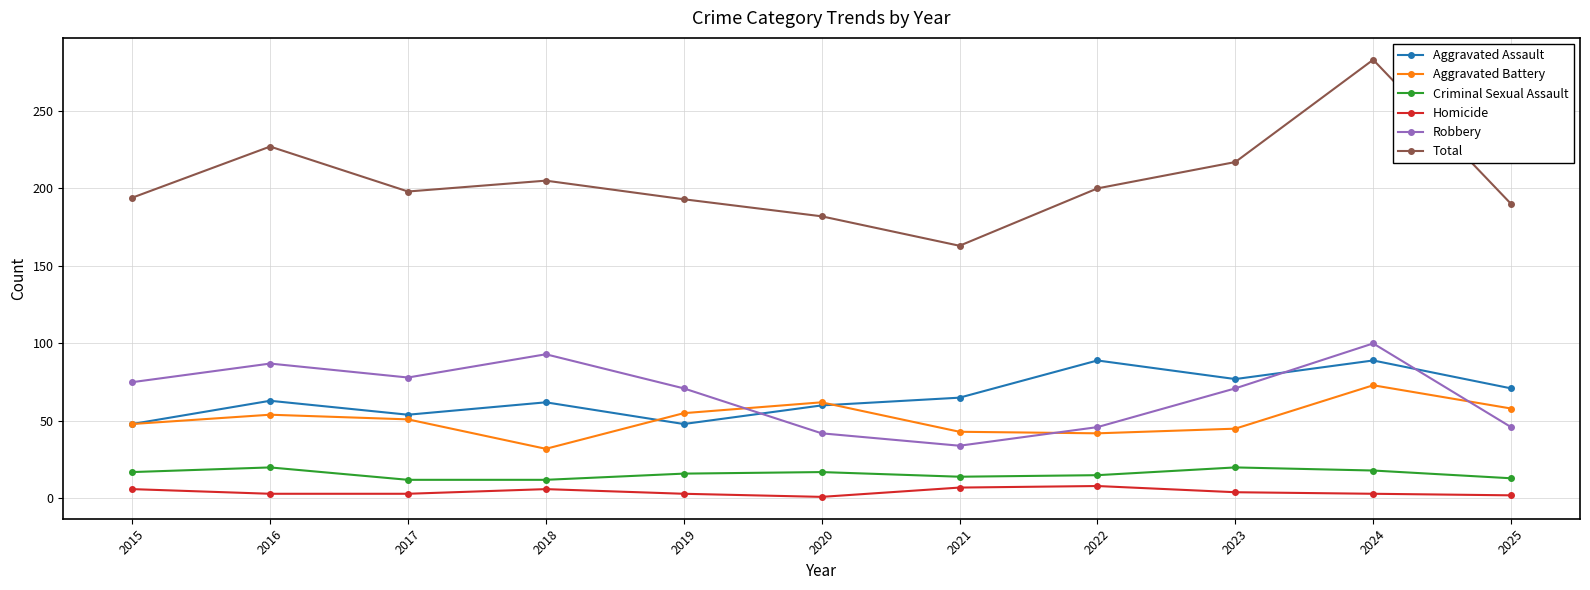

Between 2020 and 2023, which series saw the biggest shift?

Total